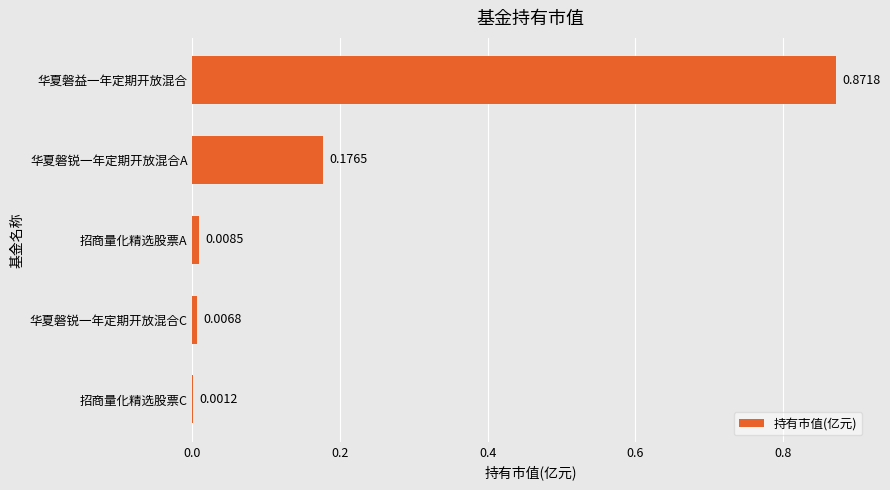

Which has a higher value, 招商量化精选股票C or 招商量化精选股票A?

招商量化精选股票A